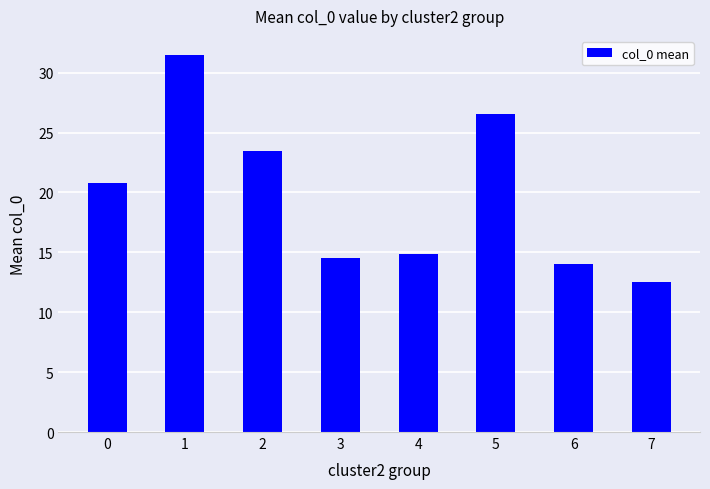

Approximately how many times larger is the value at 3 compared to 7?

1.2